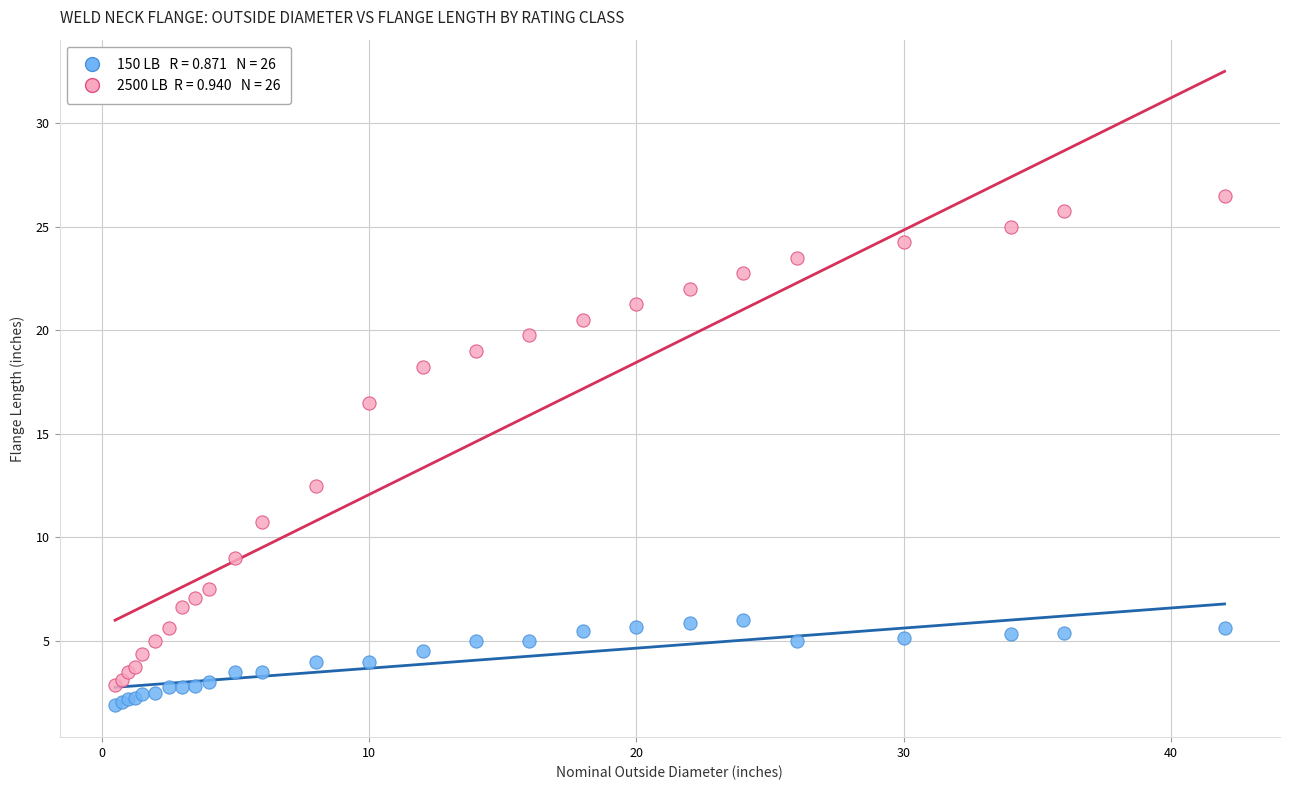

Across all series, what Y value is closest to 14?

12.5